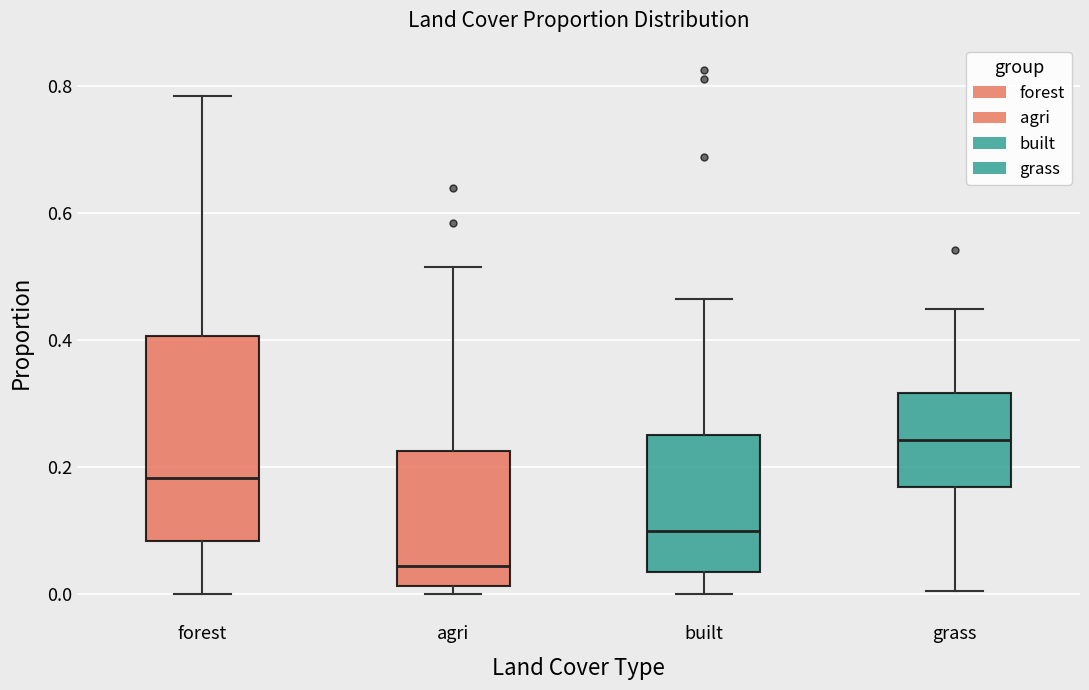

Which box is the tallest, from its lower edge to its upper edge?

forest